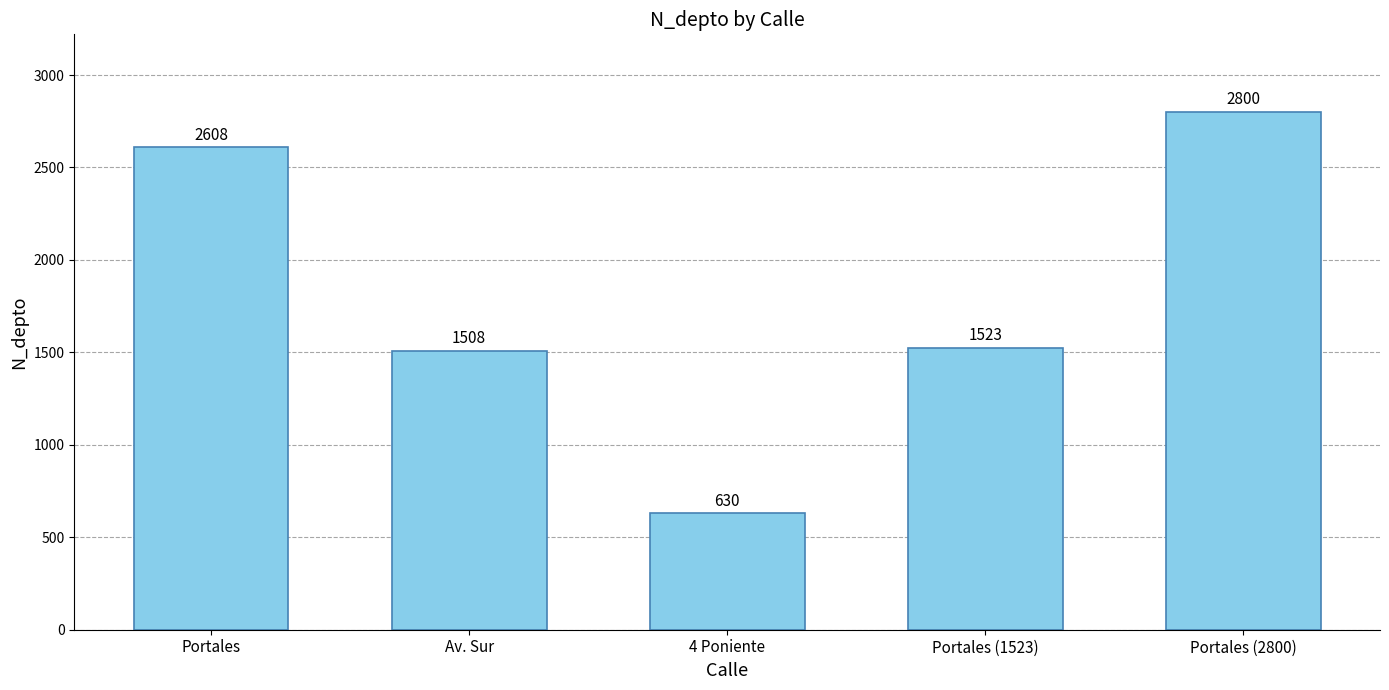

The chart shows a value of 151 at 4 Poniente. True or false?

False